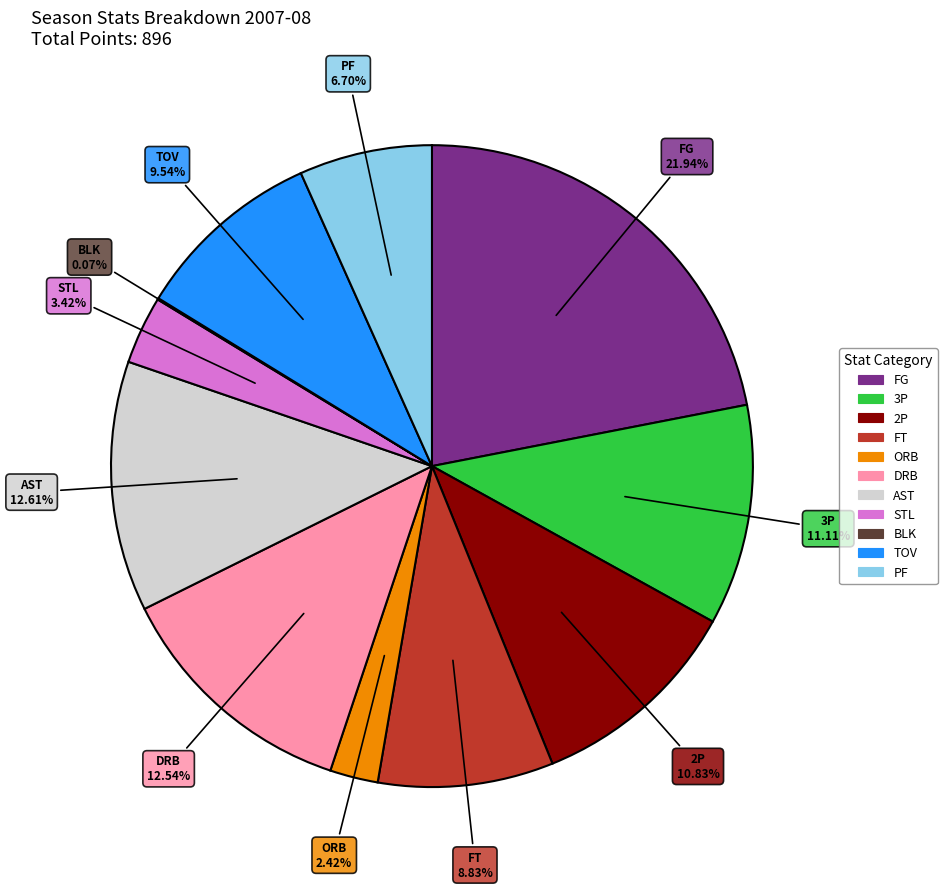

Which has a higher value, FT or ORB?

FT